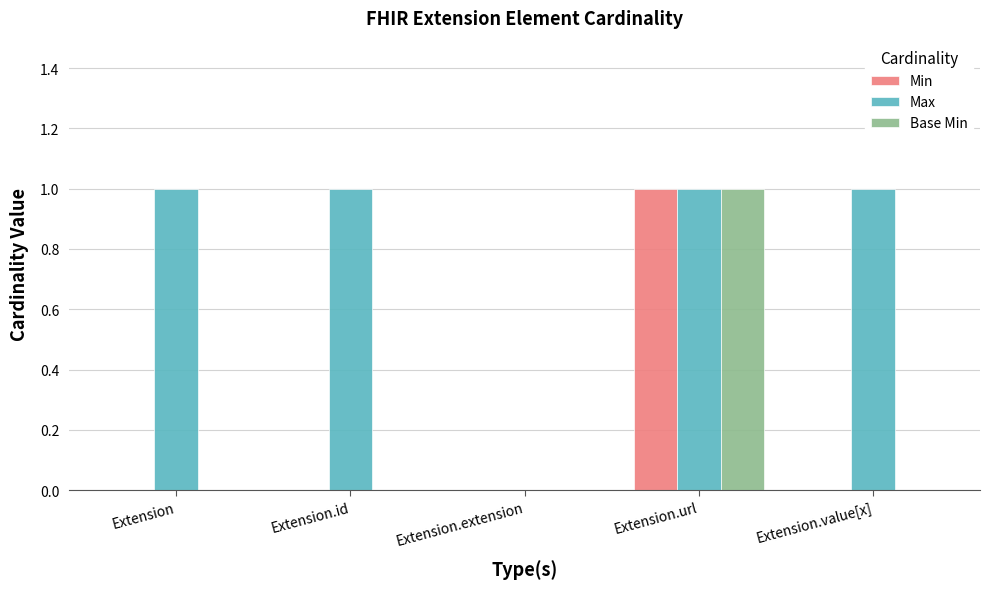

At which category is the sum across all series the highest?

Extension.url